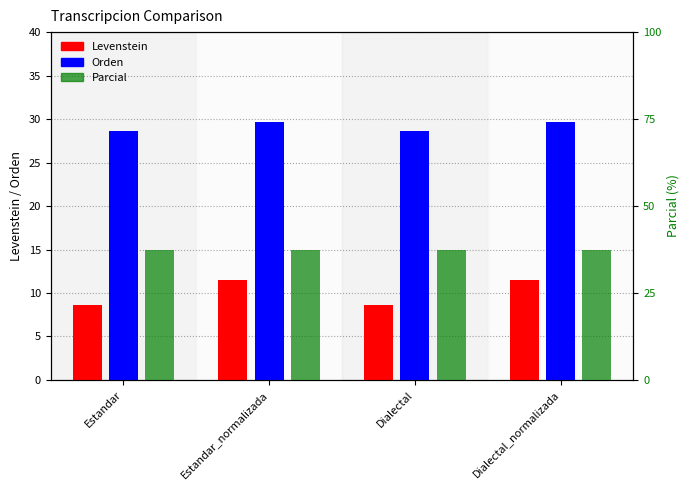

What is the total value across all series at Dialectal?

74.6